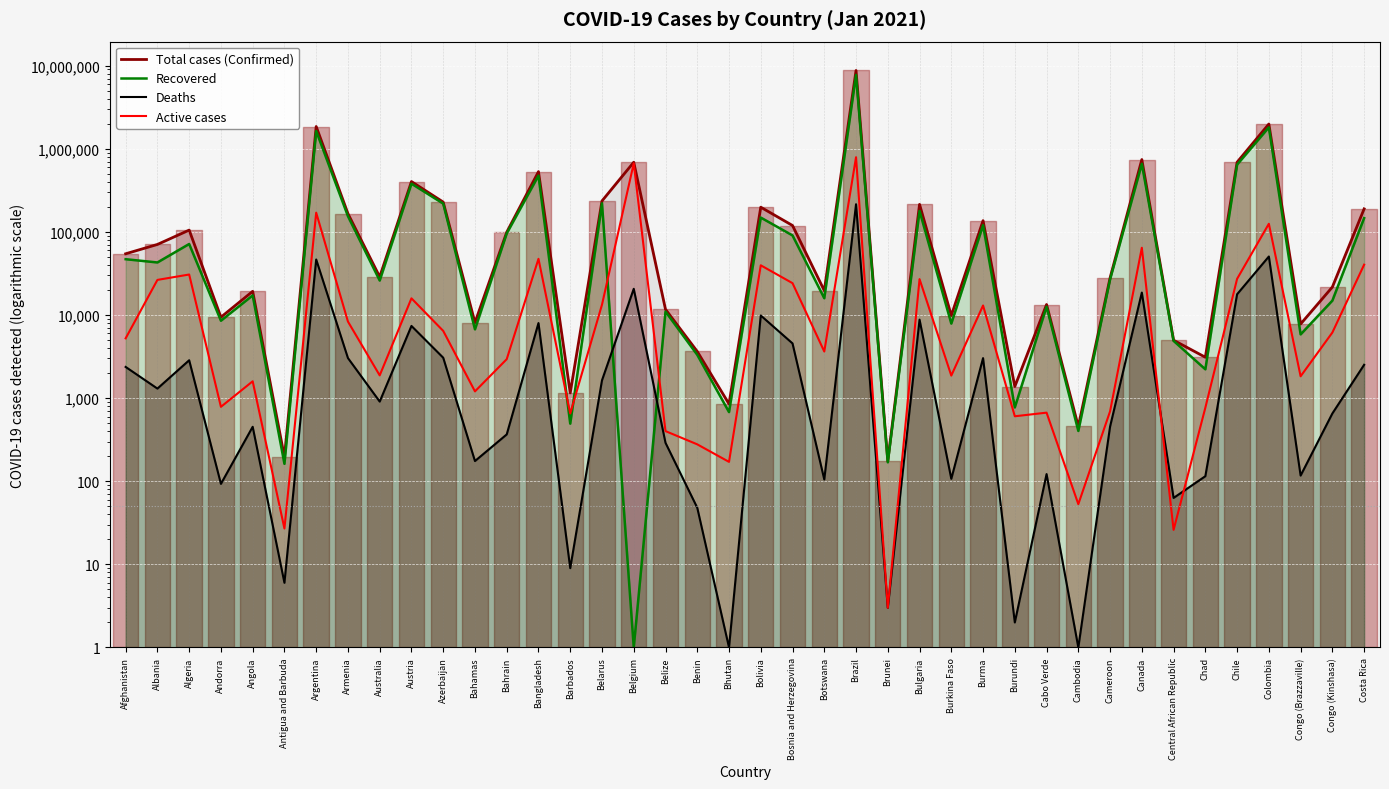

Where is the first local maximum for Recovered?

Algeria